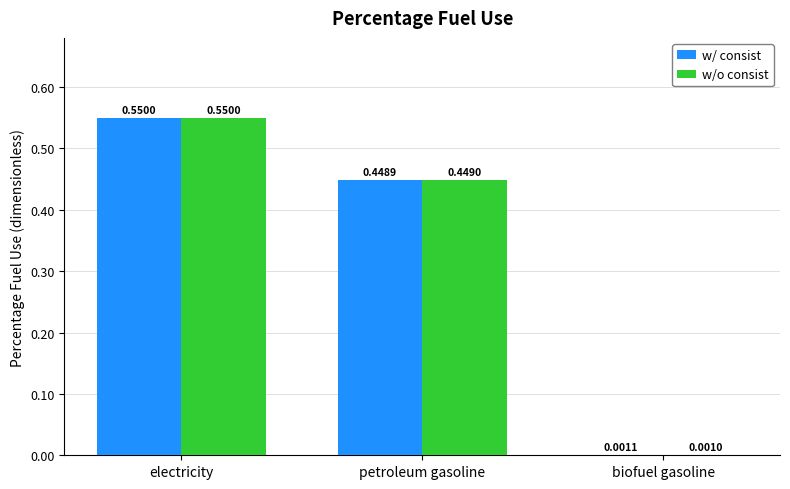

What are all the series names shown in the legend?

w/ consist, w/o consist